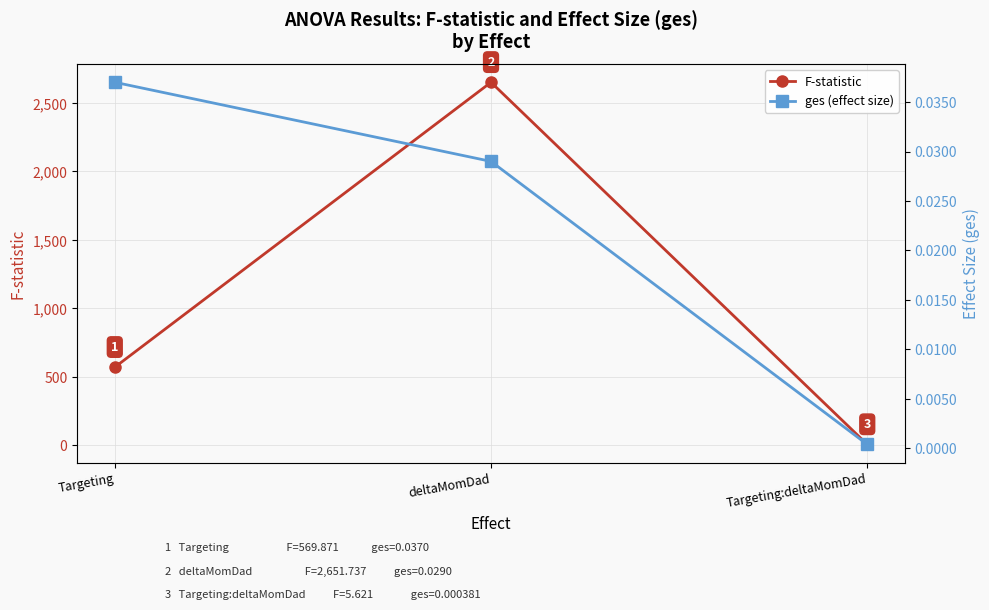

List the labels in order of ges (effect size) value, largest first.

Targeting, deltaMomDad, Targeting:deltaMomDad